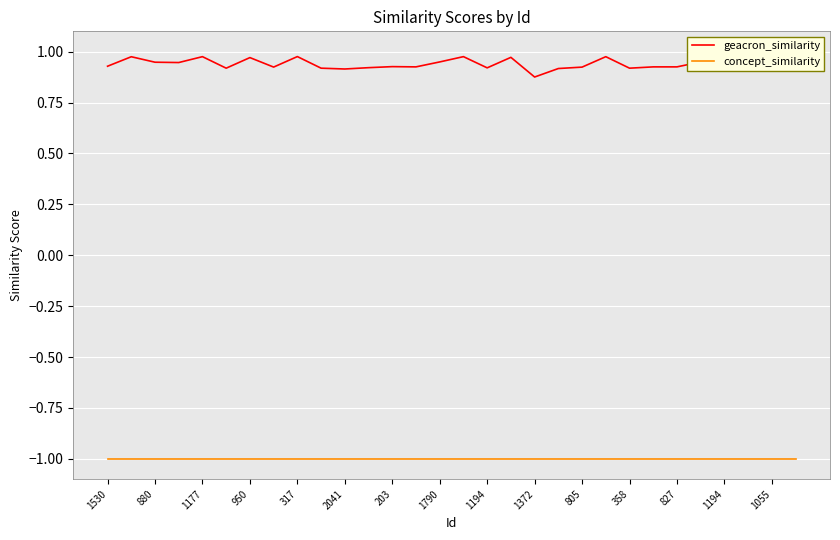

Which series has the largest total across all categories?

geacron_similarity